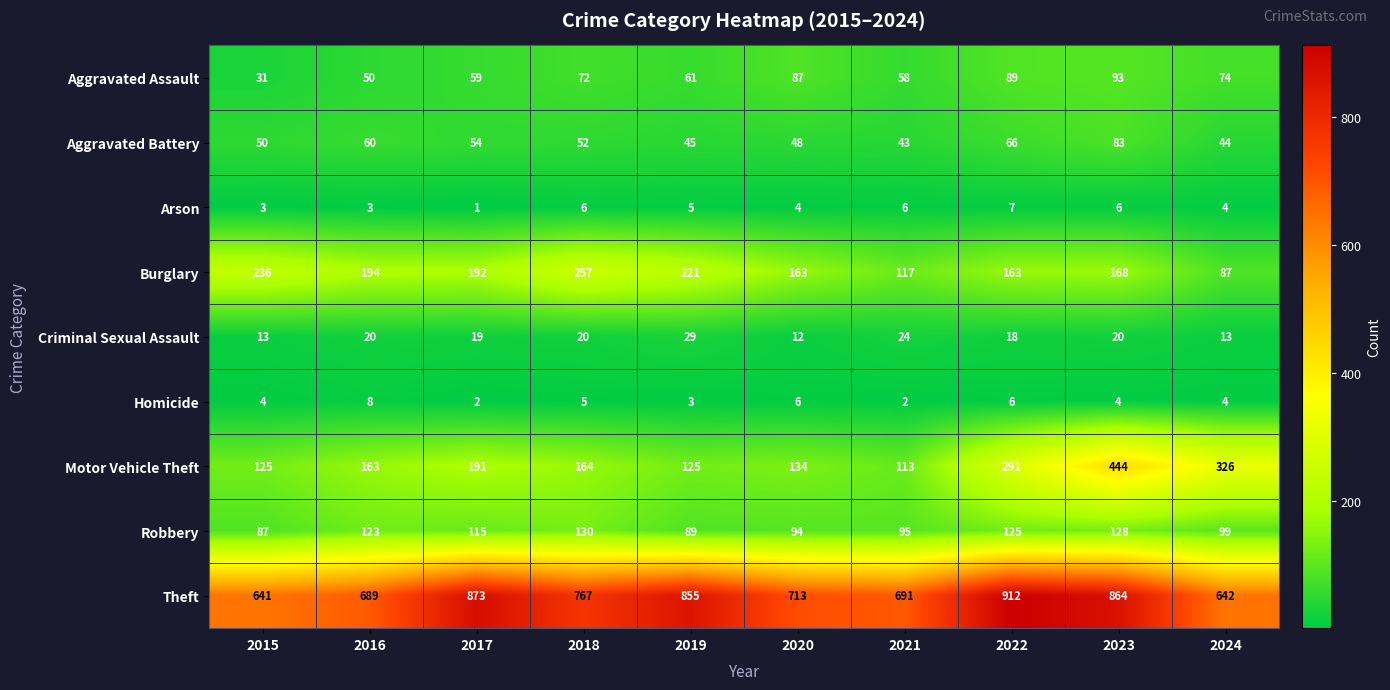

True or false: Robbery has a value of 209 at 2022.

False